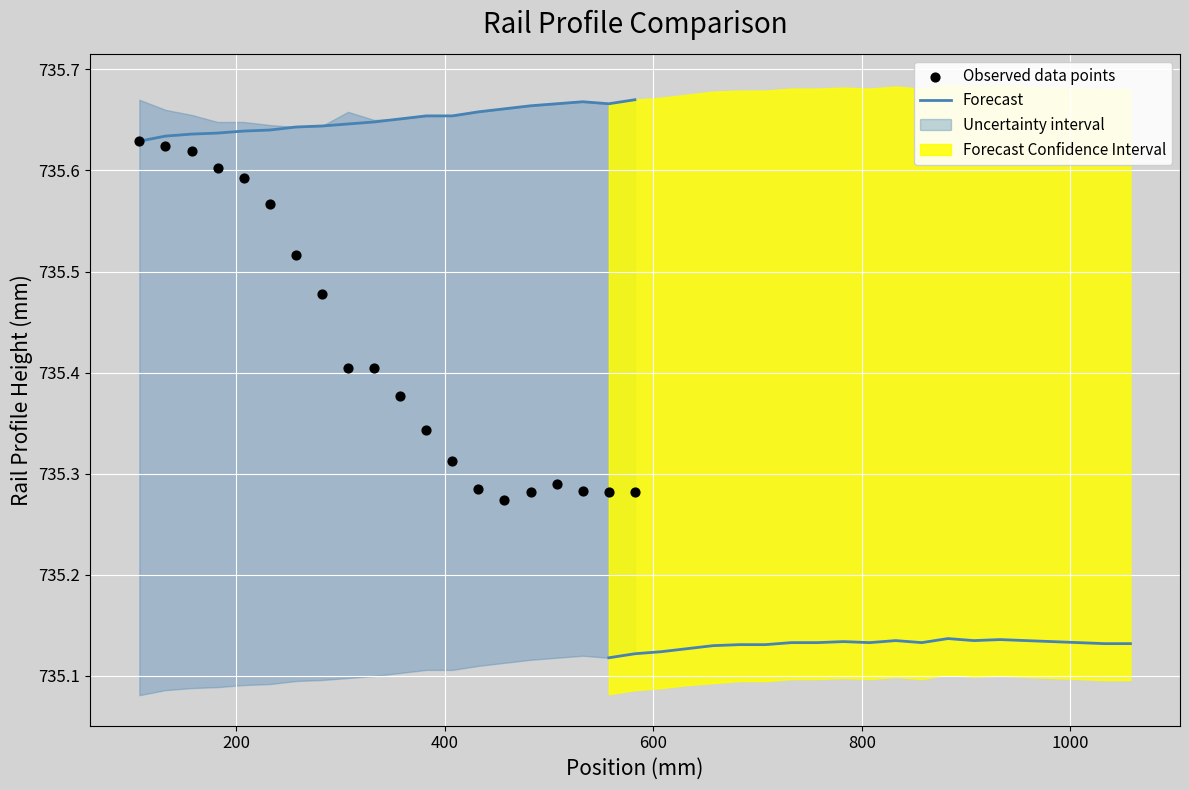

At how many categories does at least one series exceed 735?

20